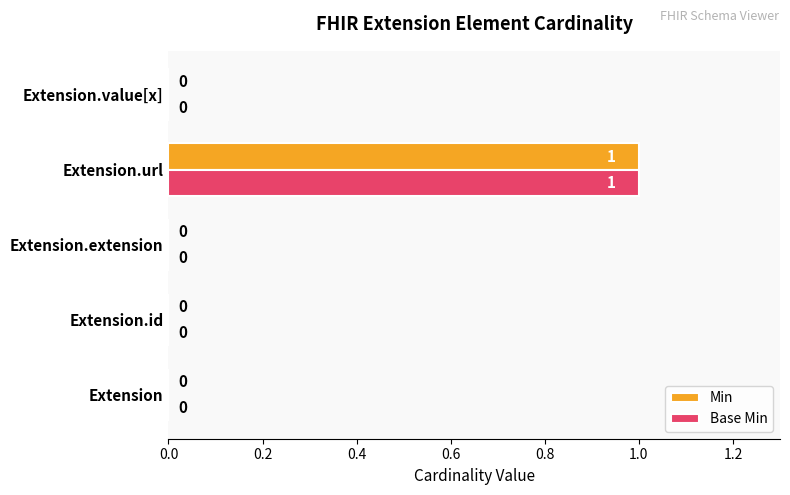

The Base Min series shows -1 at Extension. True or false?

False